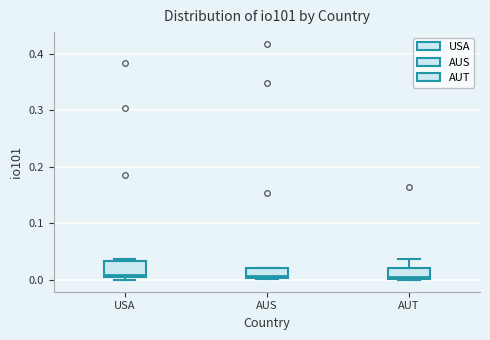

Reading left to right, read every box against the y-axis: the position of its median line, the range the box covers, and the ends of its whiskers. The values are not printed on the chart, so give them approximately, as read against the axis.

USA: median 0.01 (just above the box's lower edge), box 0.01 to 0.03, whiskers 0.00 to 0.04
AUS: median 0.01, box 0.00 to 0.02, whiskers 0.00 to 0.02
AUT: median 0.01, box 0.00 to 0.02, whiskers 0.00 to 0.04